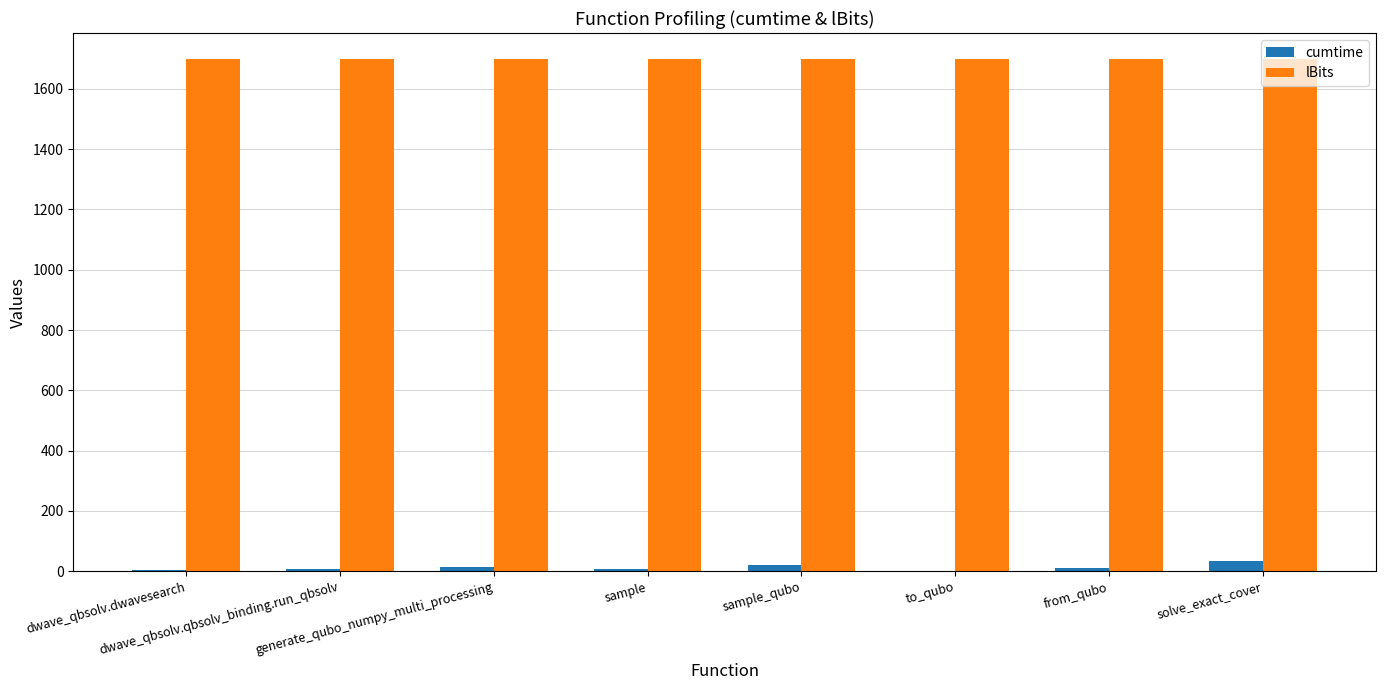

What is the spread (max minus min) of values at sample_qubo?

1680.2